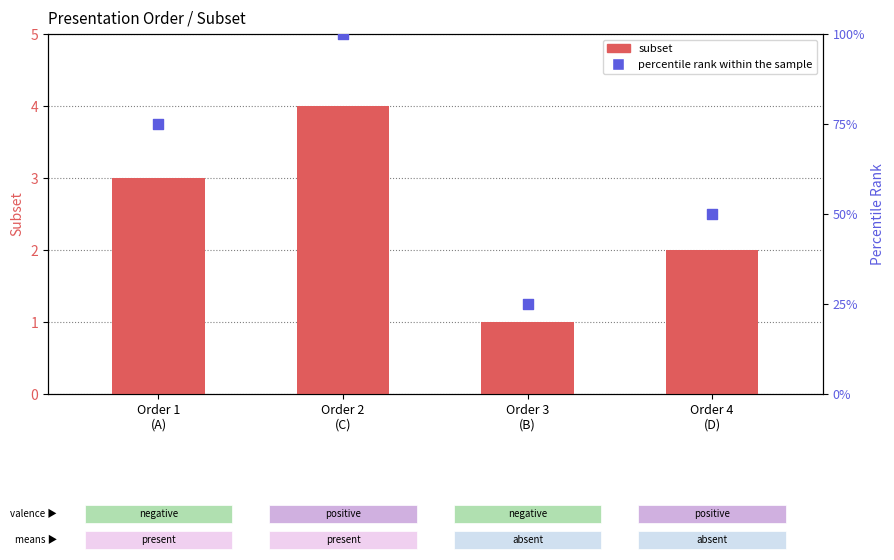

At which category is the sum across all series the highest?

Order 2
(C)